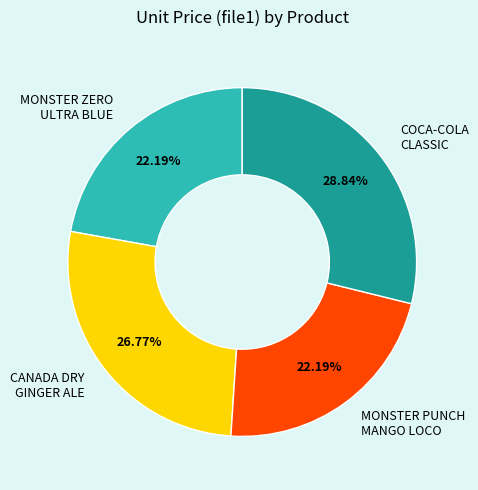

Does any single category account for the majority?

No